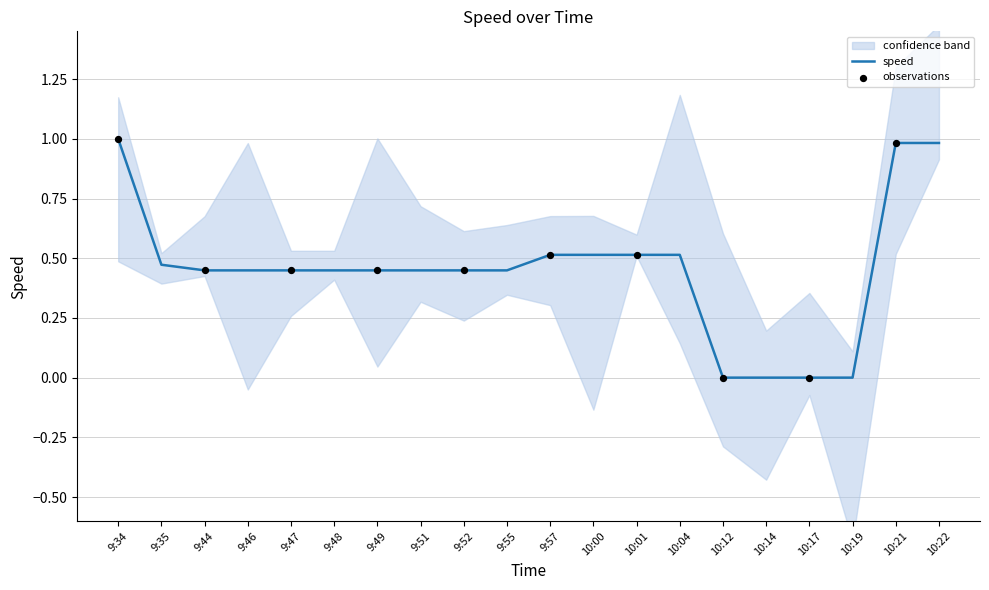

Which has a higher value, 9:51 or 10:21?

10:21